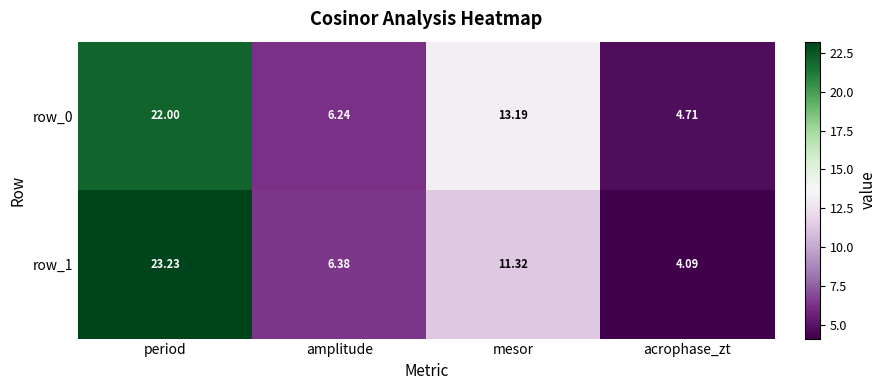

How many data points in row_1 are above 11?

2